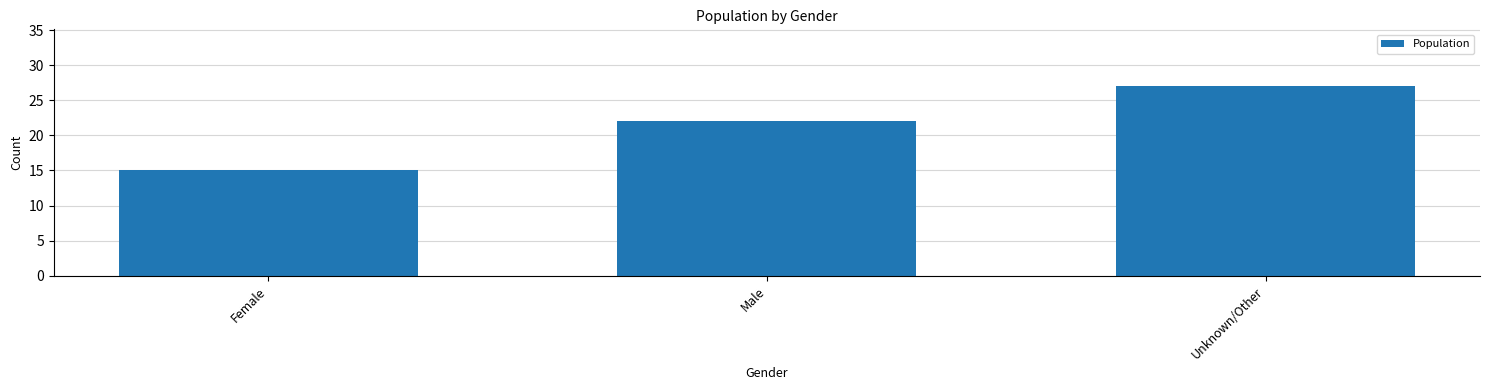

Are the bars horizontal?

No